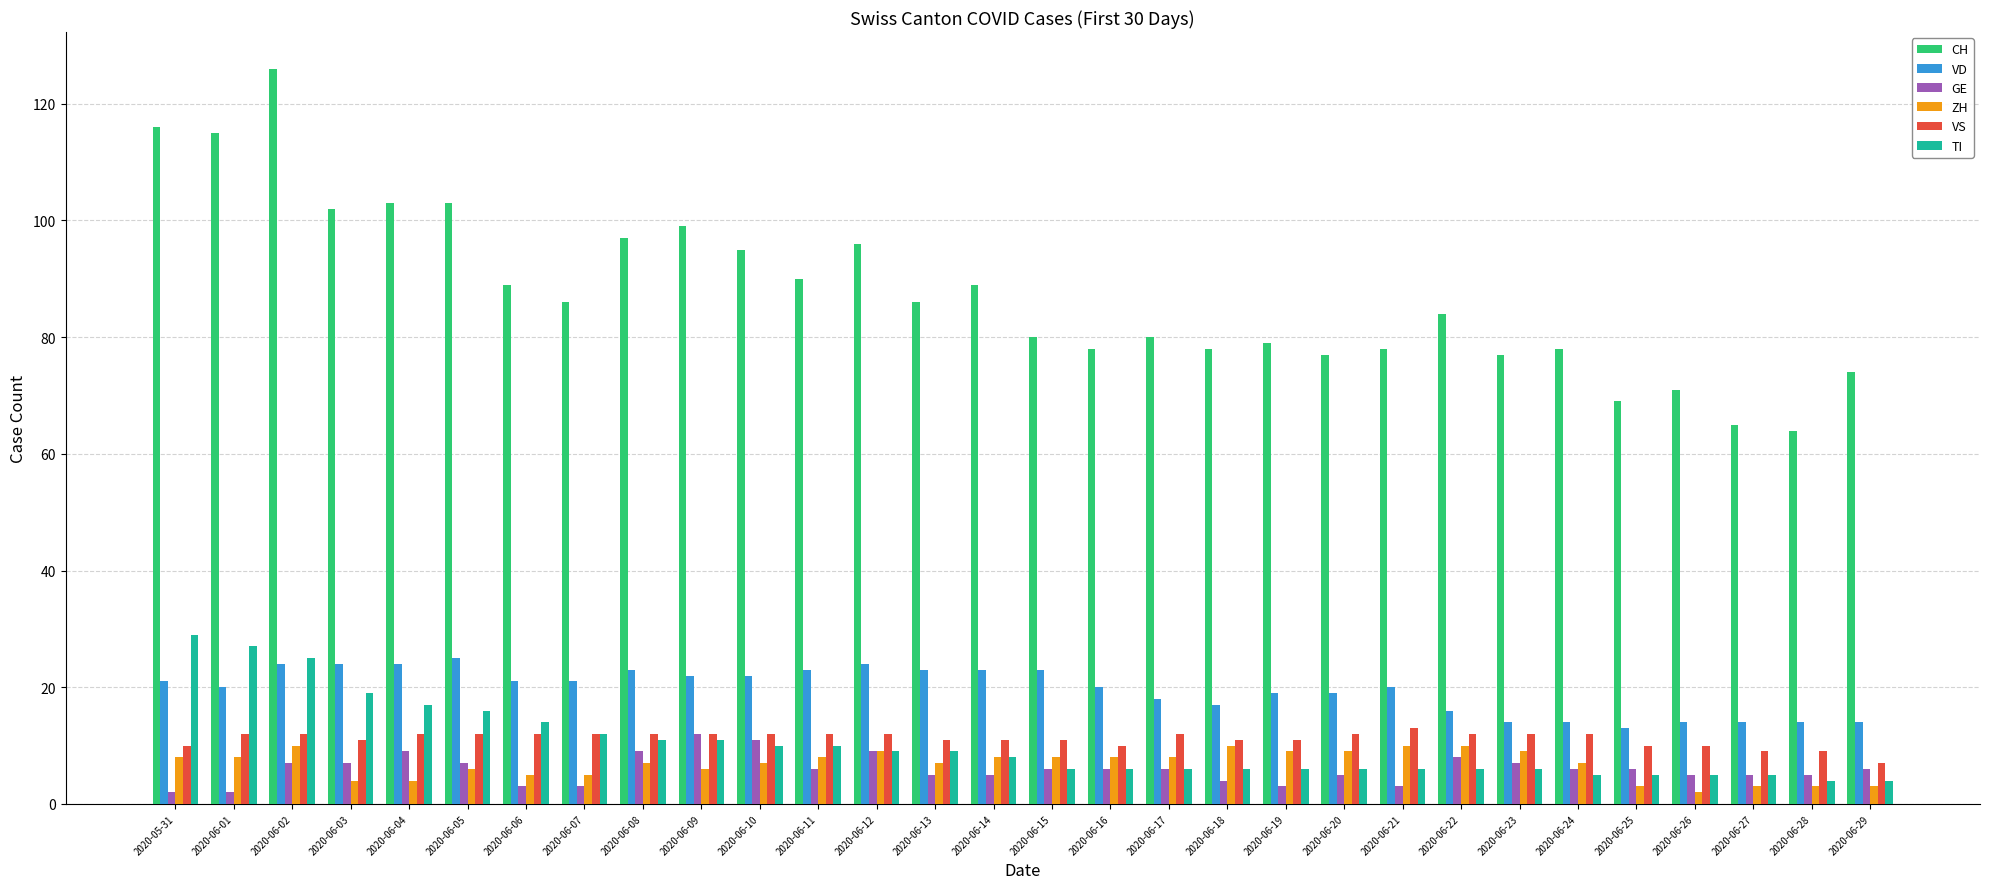

At which category does the chart reach its peak across all series?

2020-06-02